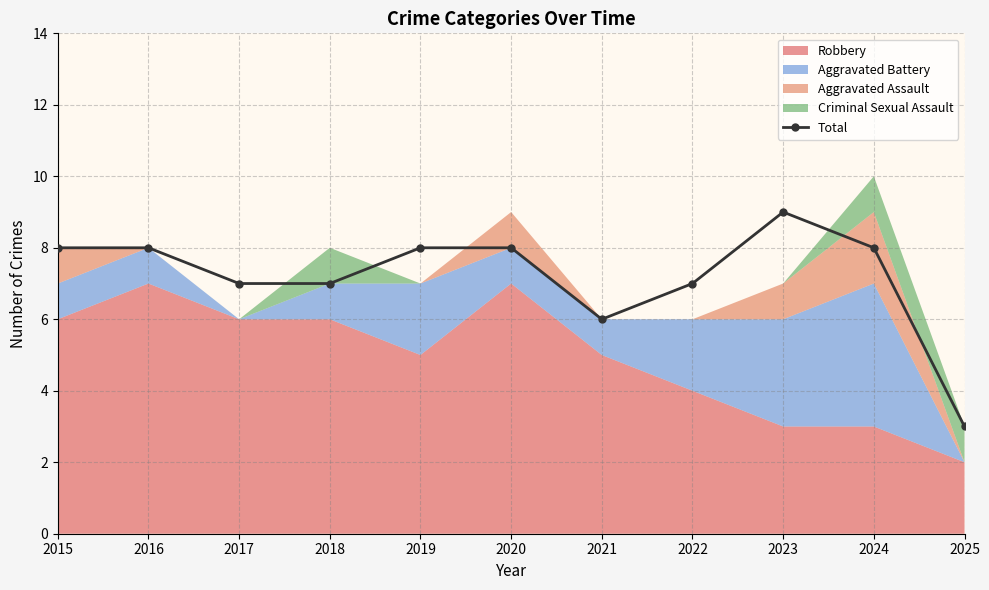

Where does the data first go above 8?

2023